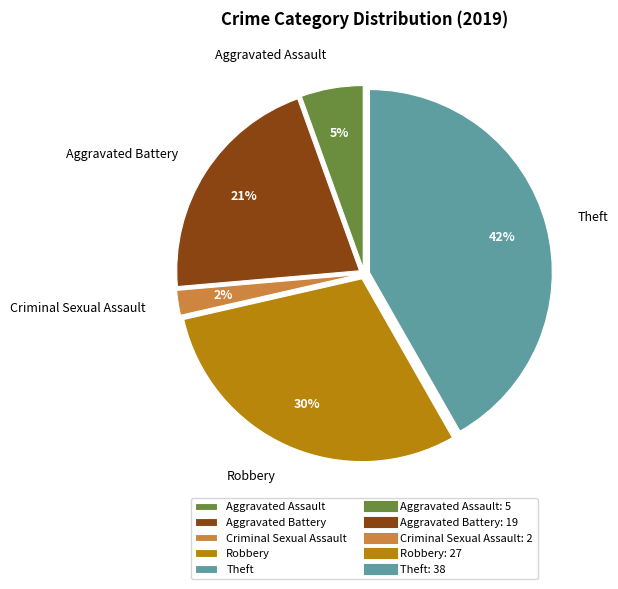

Which slice is the smallest?

Criminal Sexual Assault